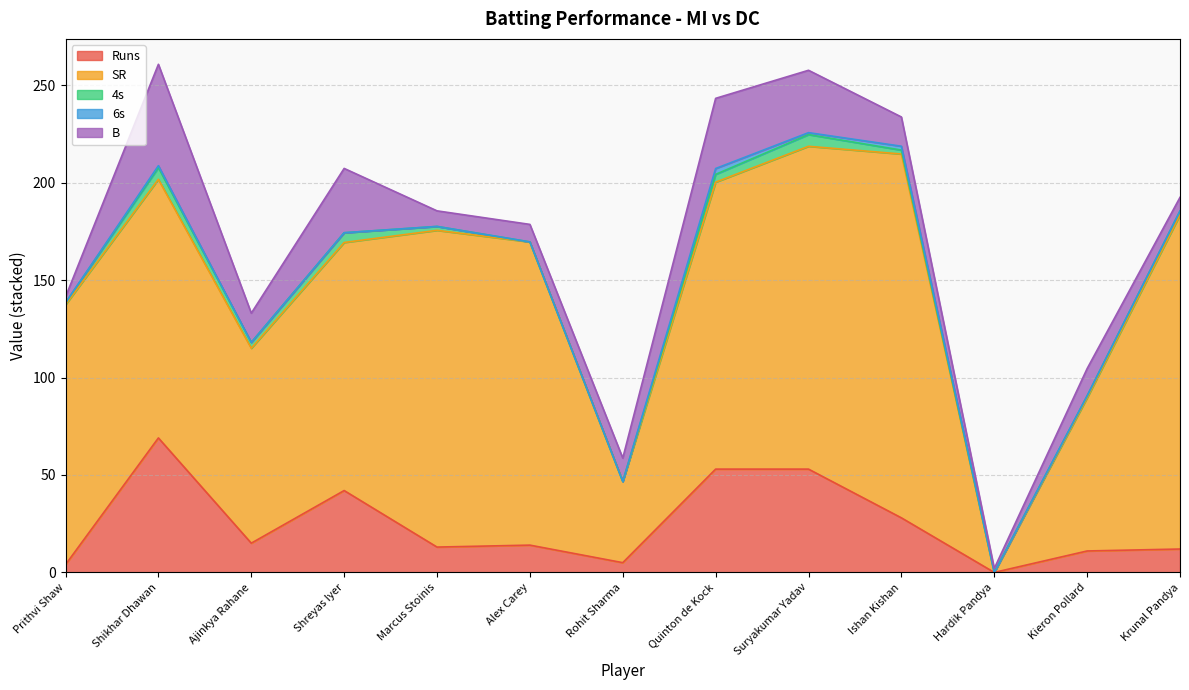

In SR, how many points are lower than both neighbors (excluding endpoints)?

3